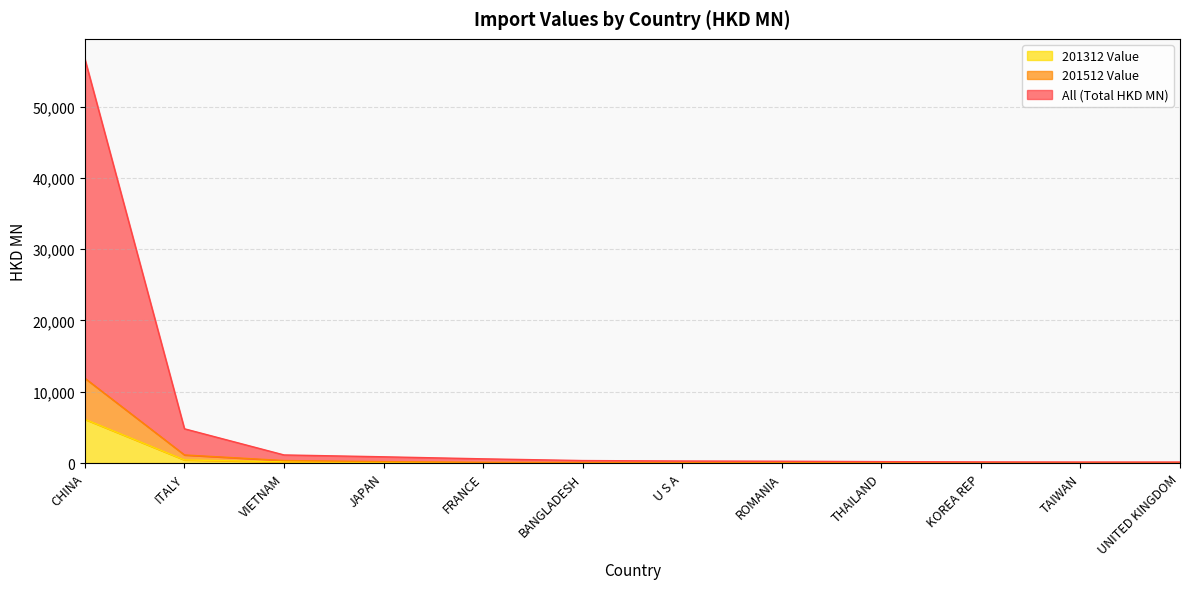

True or false: 201512 Value and 201312 Value intersect in this chart.

False